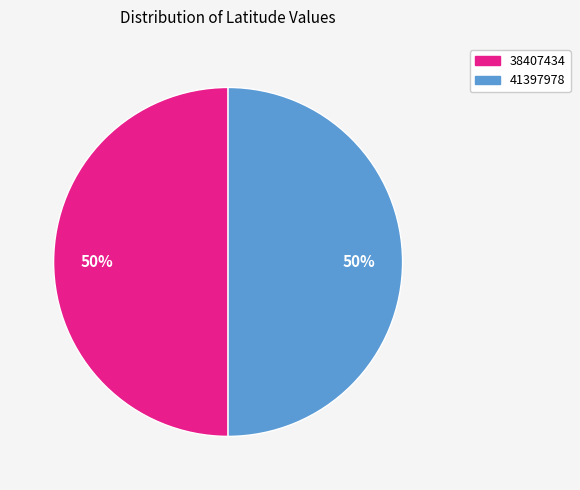

Is it true that 38407434 is 42% of the pie?

False